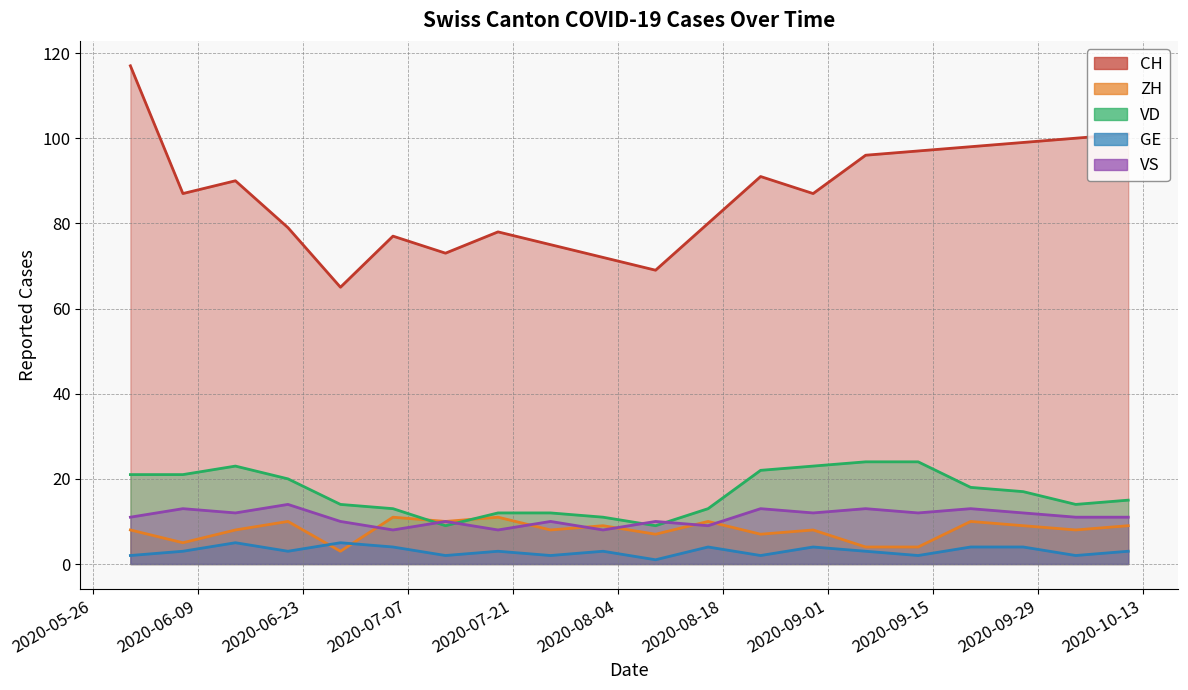

How many lines are shown in the chart?

5